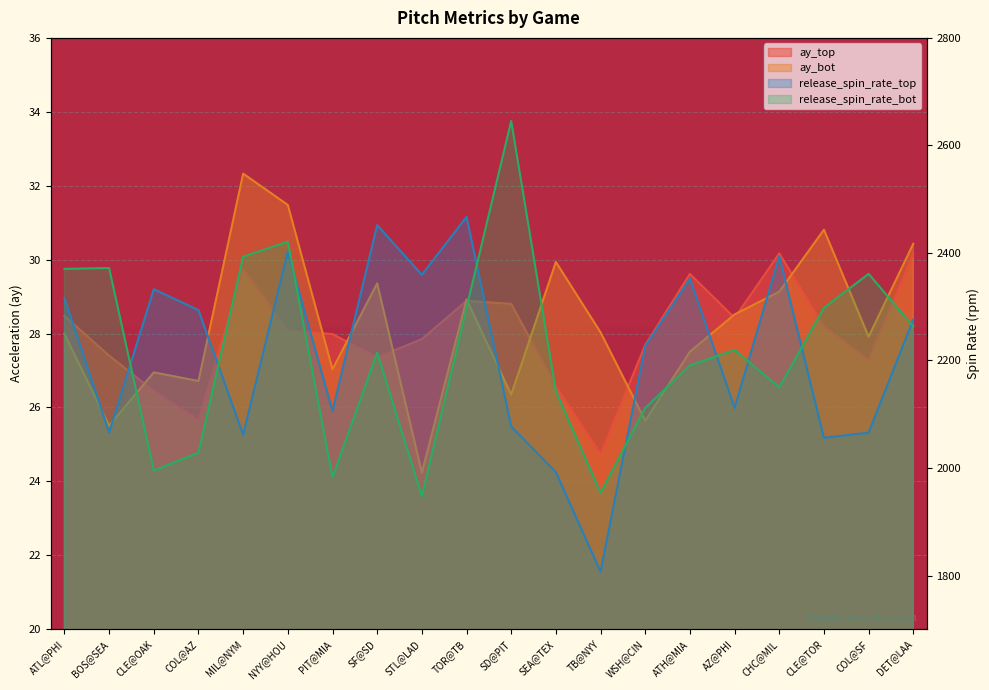

What is the label of the 12th point from the right?

STL@LAD